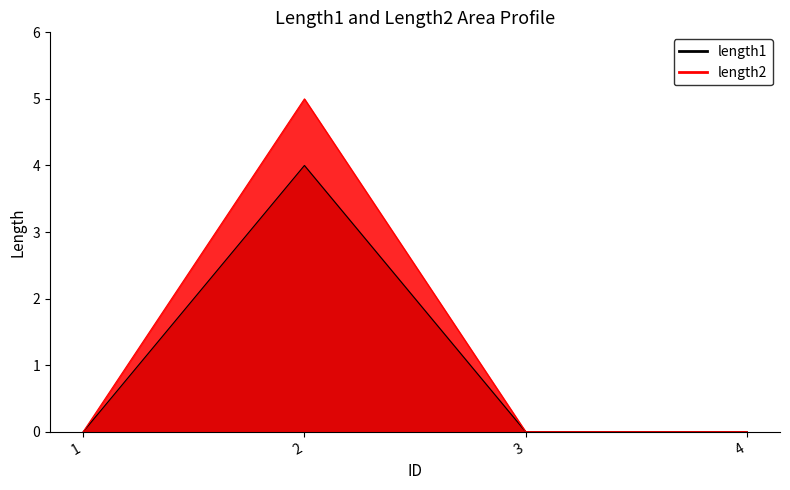

The length1 series shows 4 at 2. True or false?

True